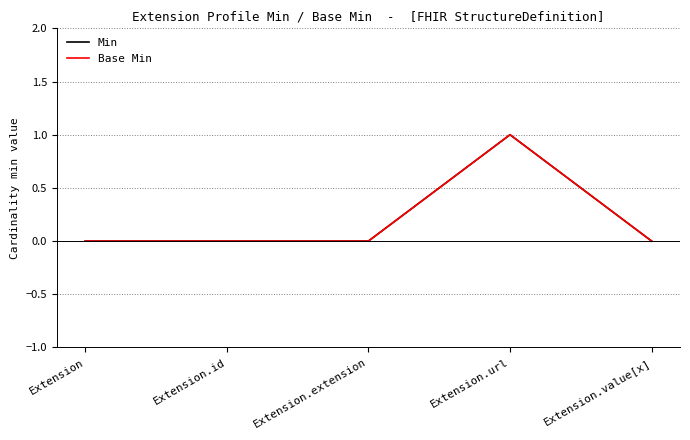

Is this an area chart (filled region under the line)?

No